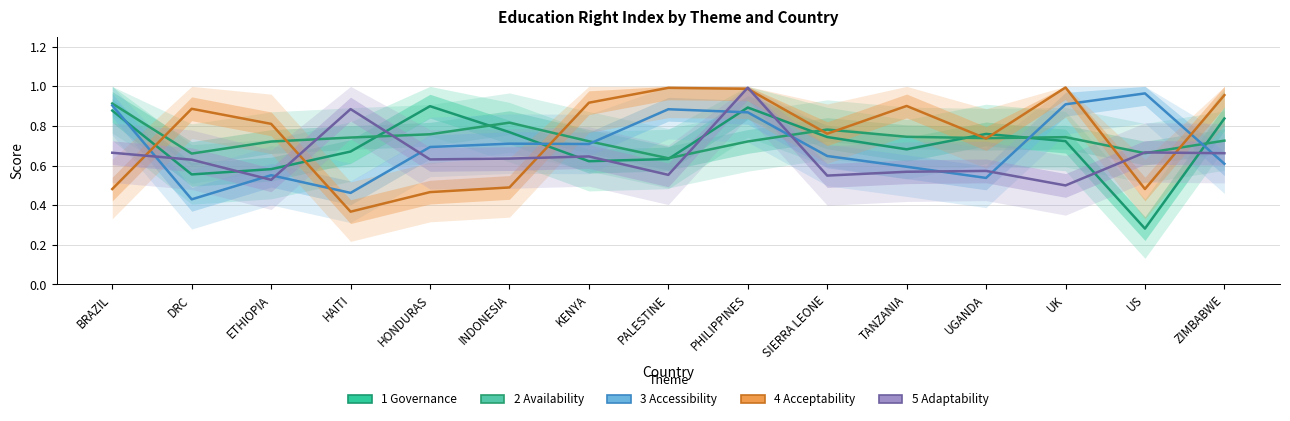

At how many categories does at least one series exceed 0?

15